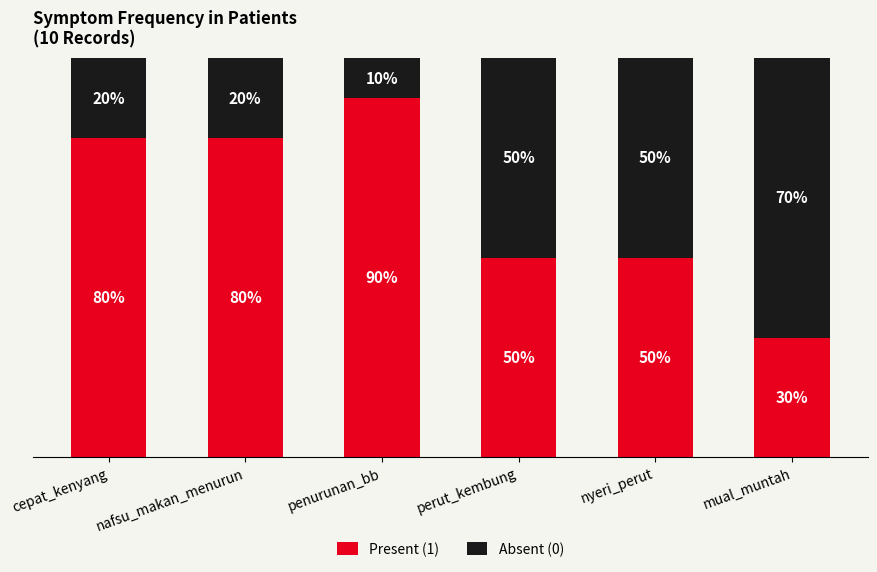

Rank the series by their maximum value, from highest to lowest.

Present (1), Absent (0)